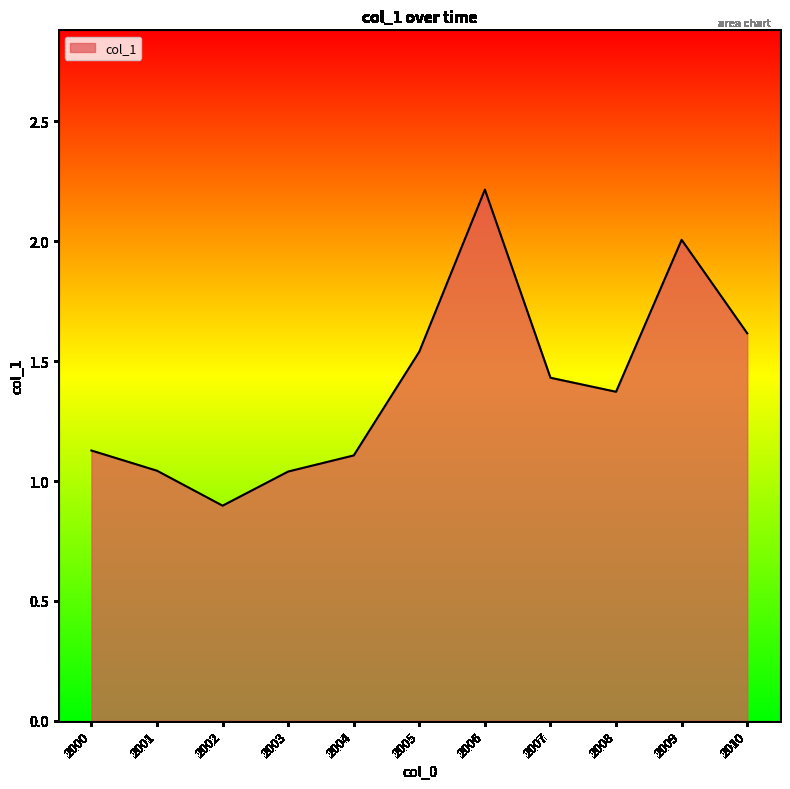

How many distinct data groups are displayed?

1